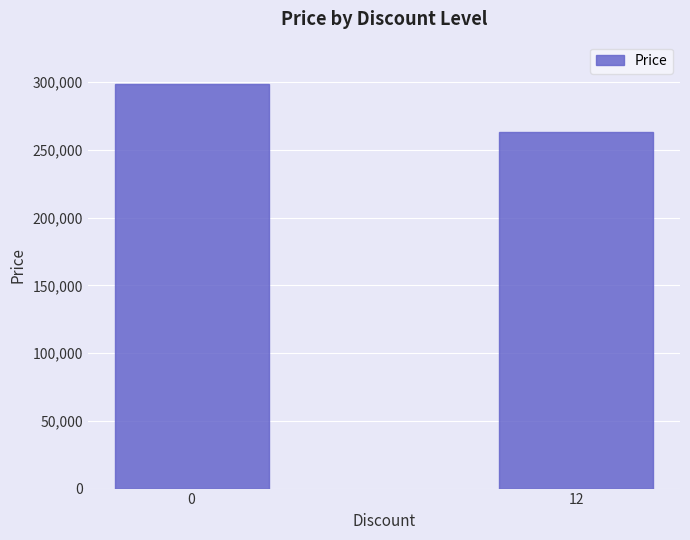

What is the sum of the values at 12 and 0?

562100